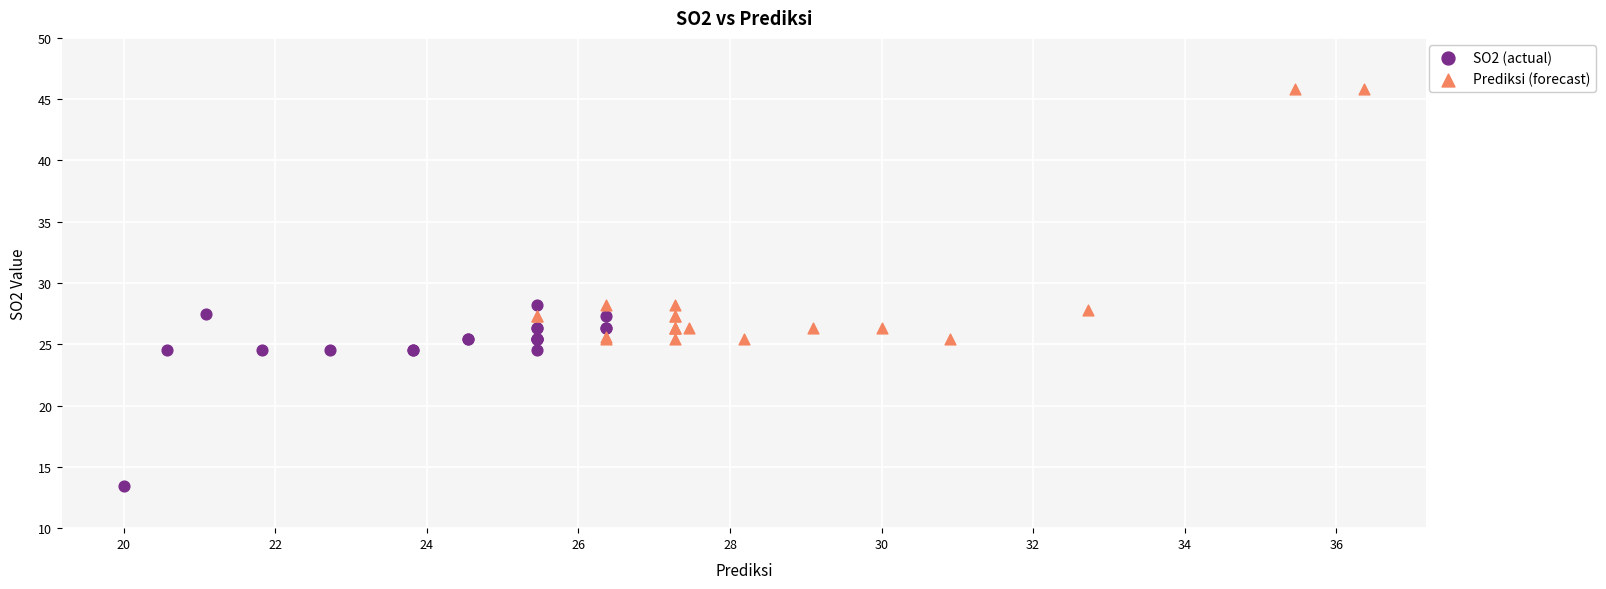

Which series has the largest Y range (max minus min)?

Prediksi (forecast)